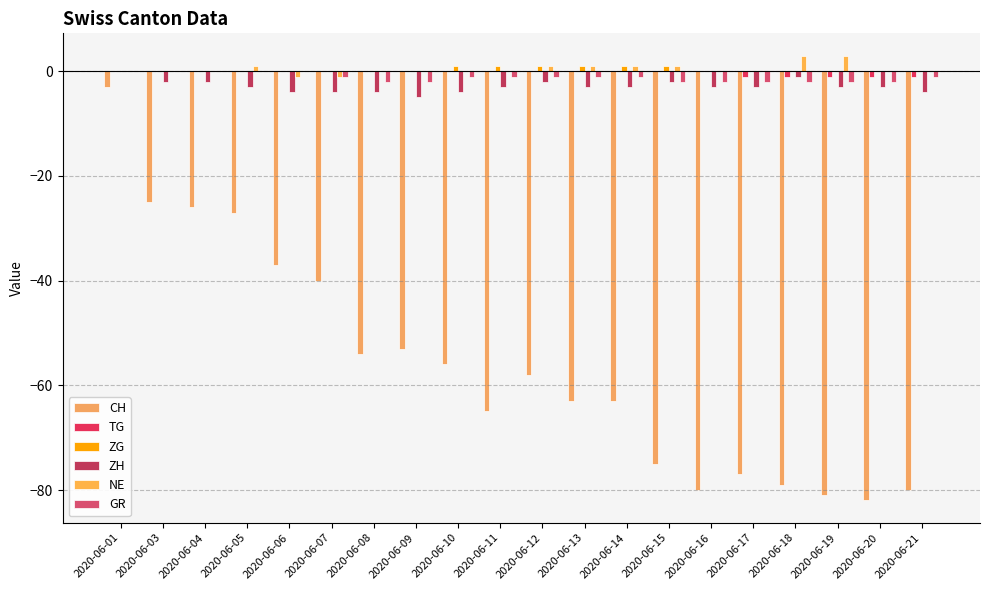

Count the number of categories in the chart.

20